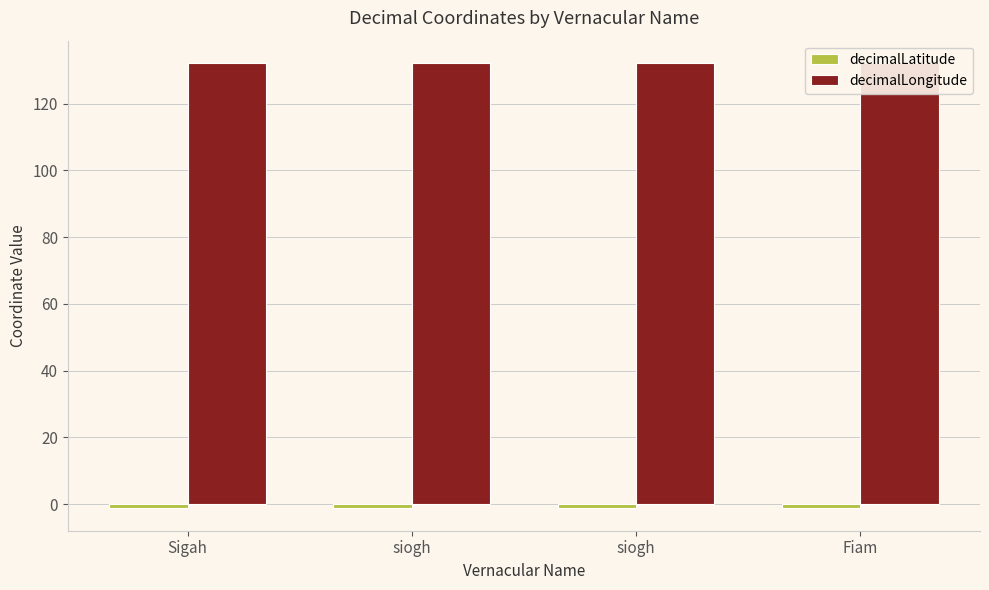

At siogh, list the series in order from smallest to largest.

decimalLatitude, decimalLongitude